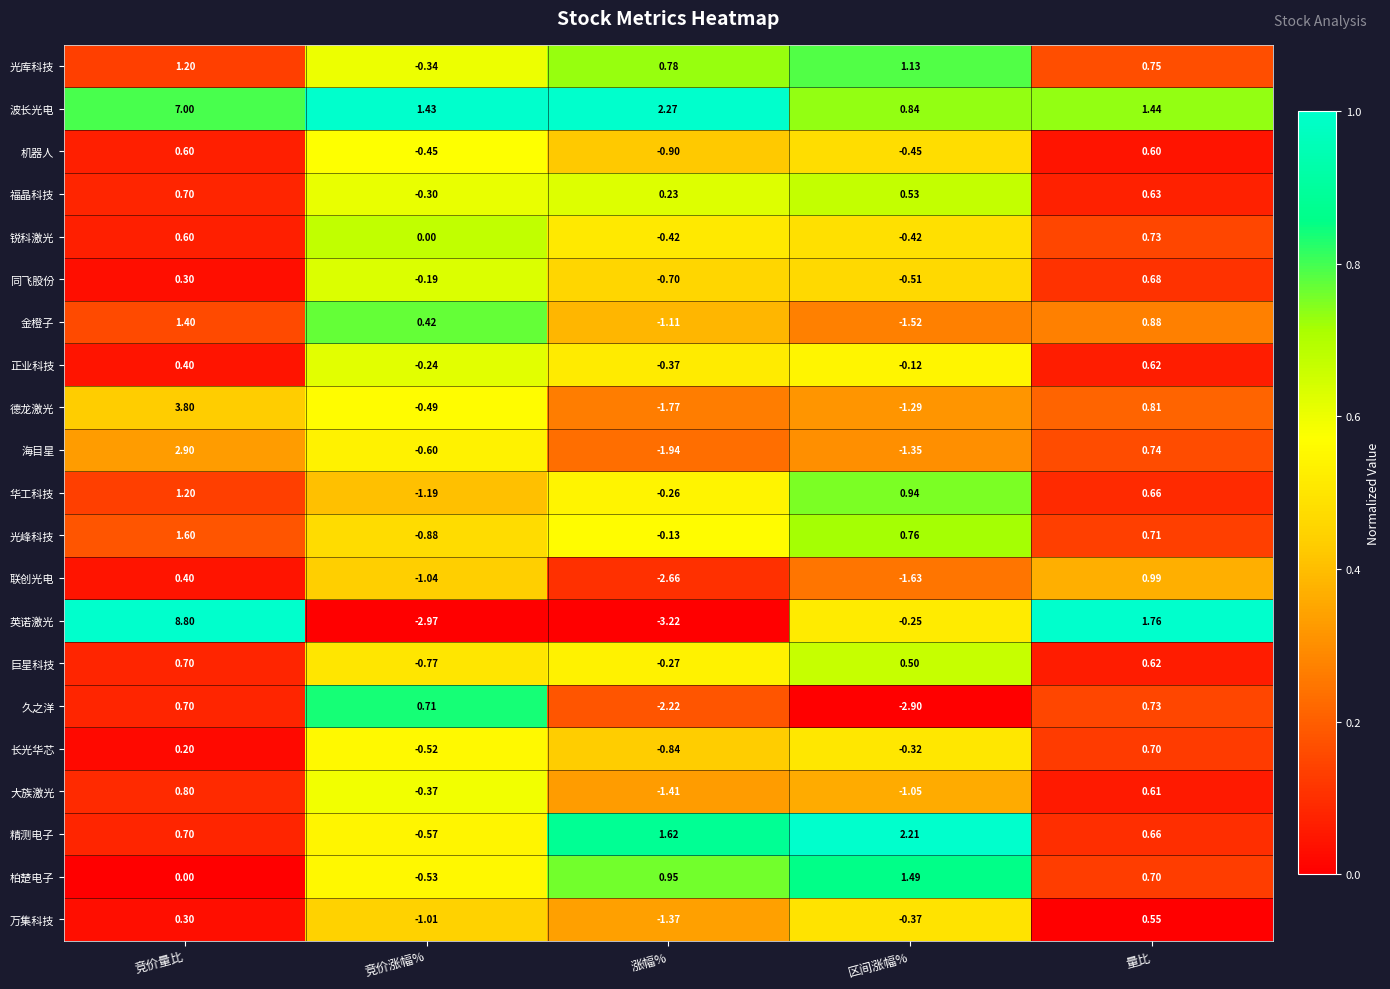

Between 涨幅% and 量比, which series saw the biggest shift?

英诺激光